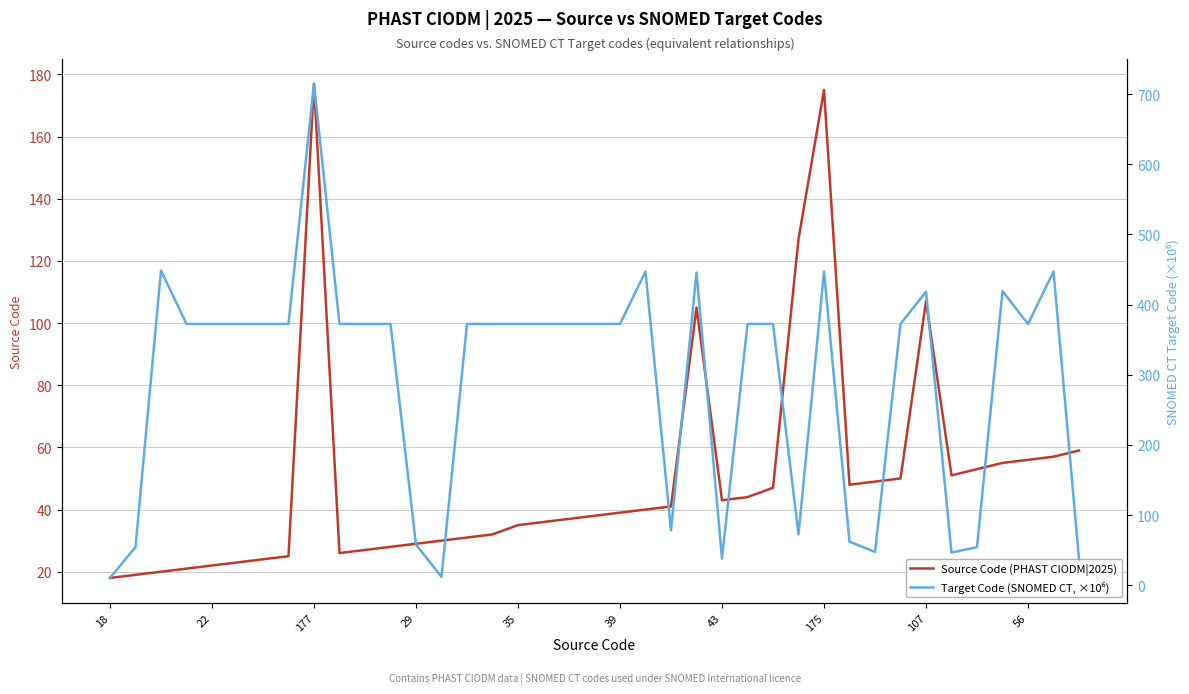

Which series ends up on top after the final intersection of Target Code (SNOMED CT, ×10⁶) and Source Code (PHAST CIODM|2025)?

Source Code (PHAST CIODM|2025)